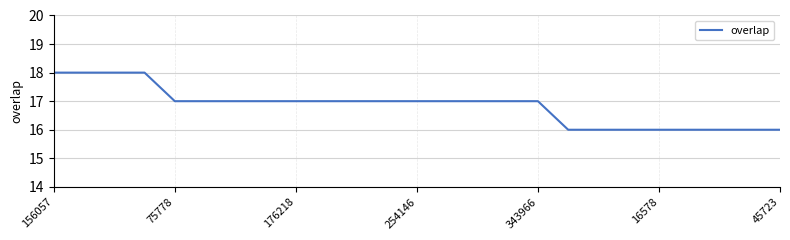

What is the maximum value shown in the chart?

18